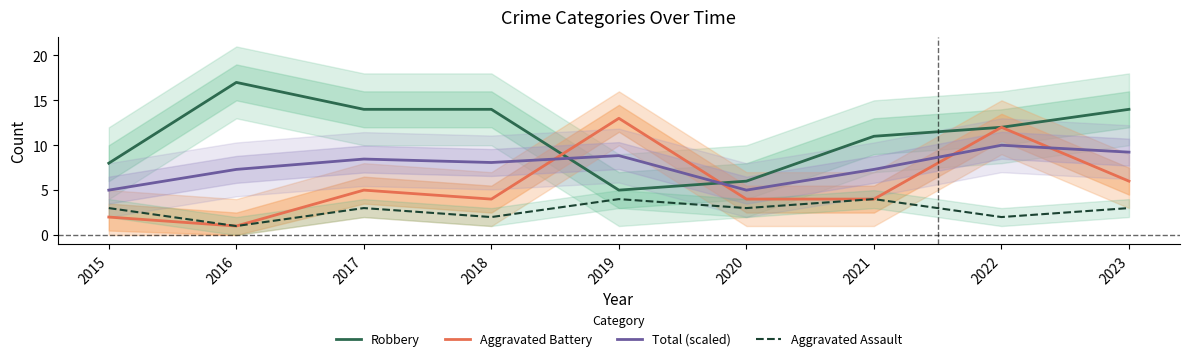

Which category has the highest value in the Total (scaled) series?

2022